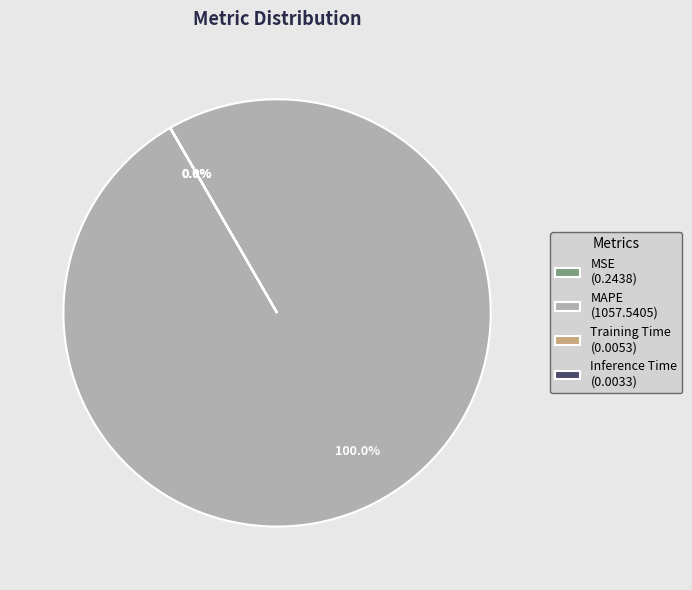

What percentage is the MAPE slice, to the nearest percent?

100%